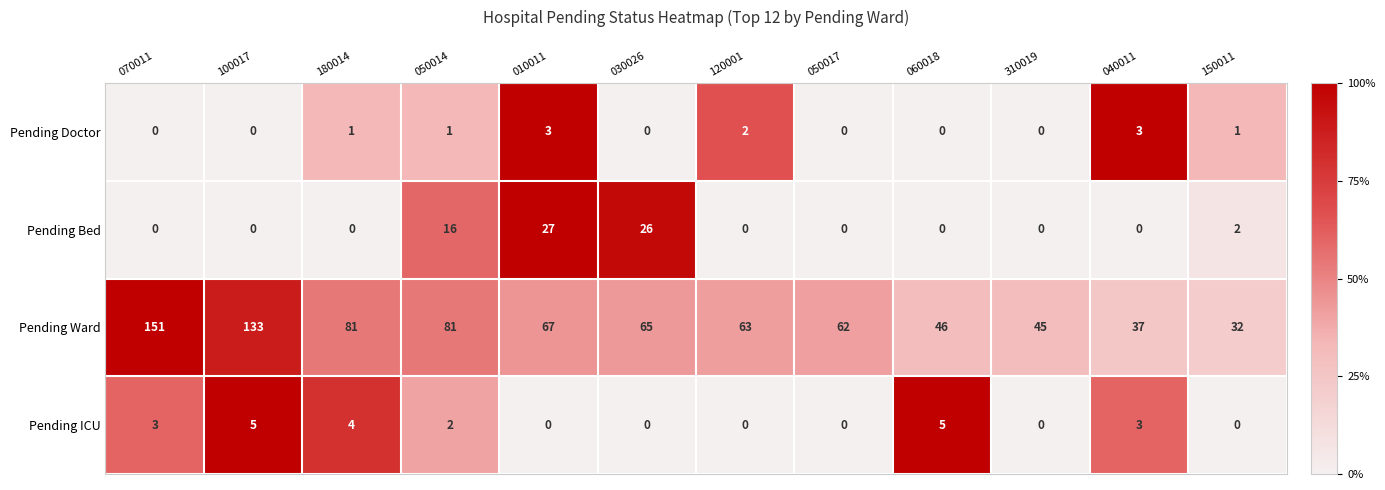

At which category does the chart reach its peak across all series?

070011